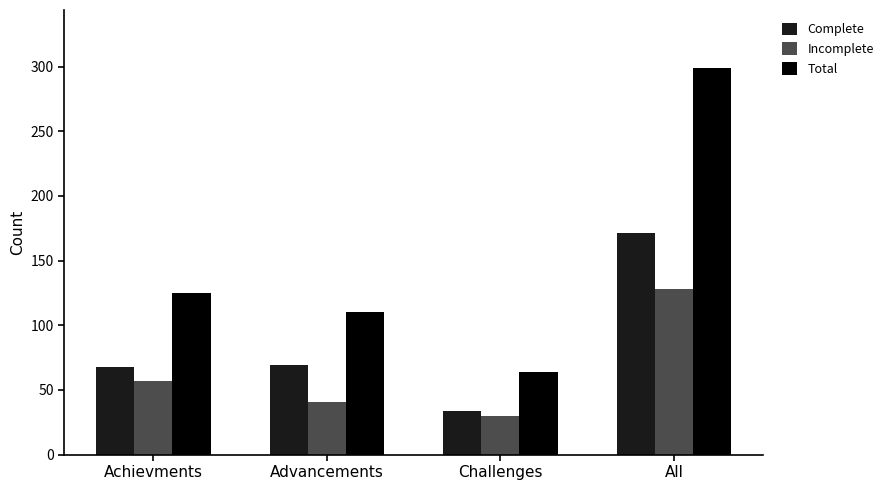

How many groups of bars are there?

4